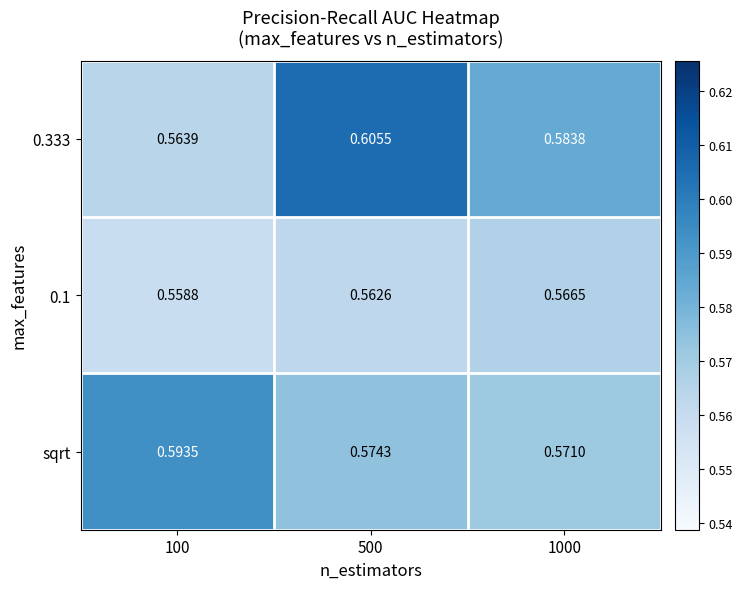

Reading right to left, transcribe all the data shown in this chart.

sqrt: 1000=0.6	500=0.6	100=0.6
0.1: 1000=0.6	500=0.6	100=0.6
0.333: 1000=0.6	500=0.6	100=0.6